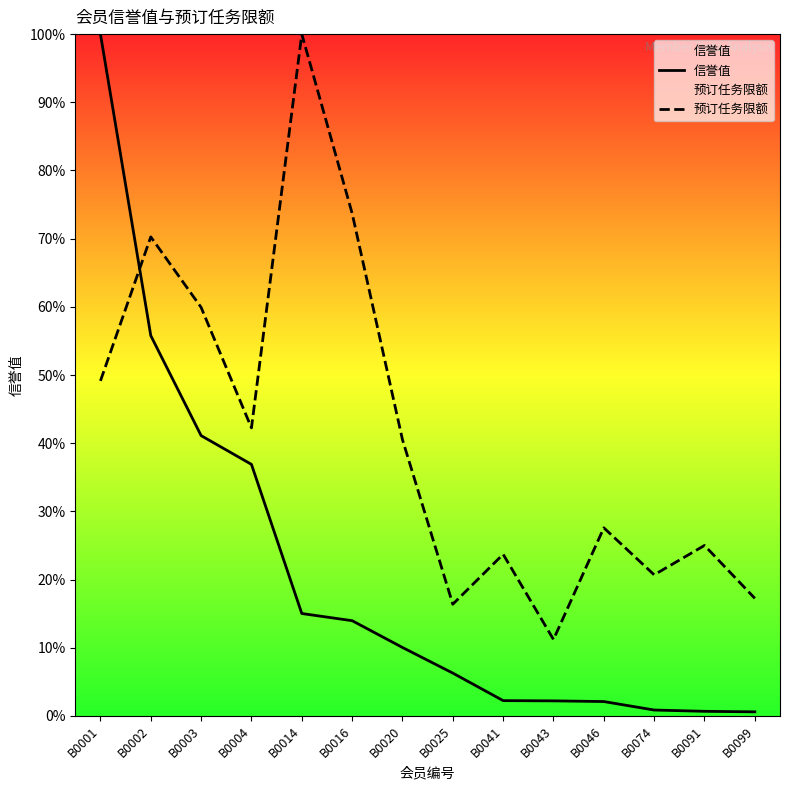

At which category is the sum across all series the highest?

B0001